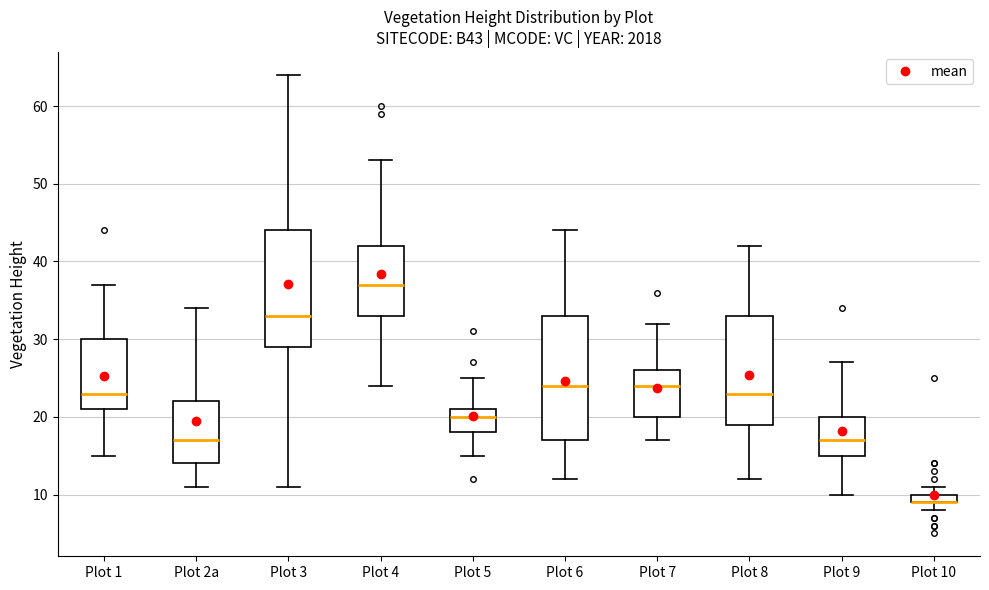

Where is the upper edge of the box for Plot 10 on the y-axis? The values are not printed on the chart, so give them approximately, as read against the axis.

10